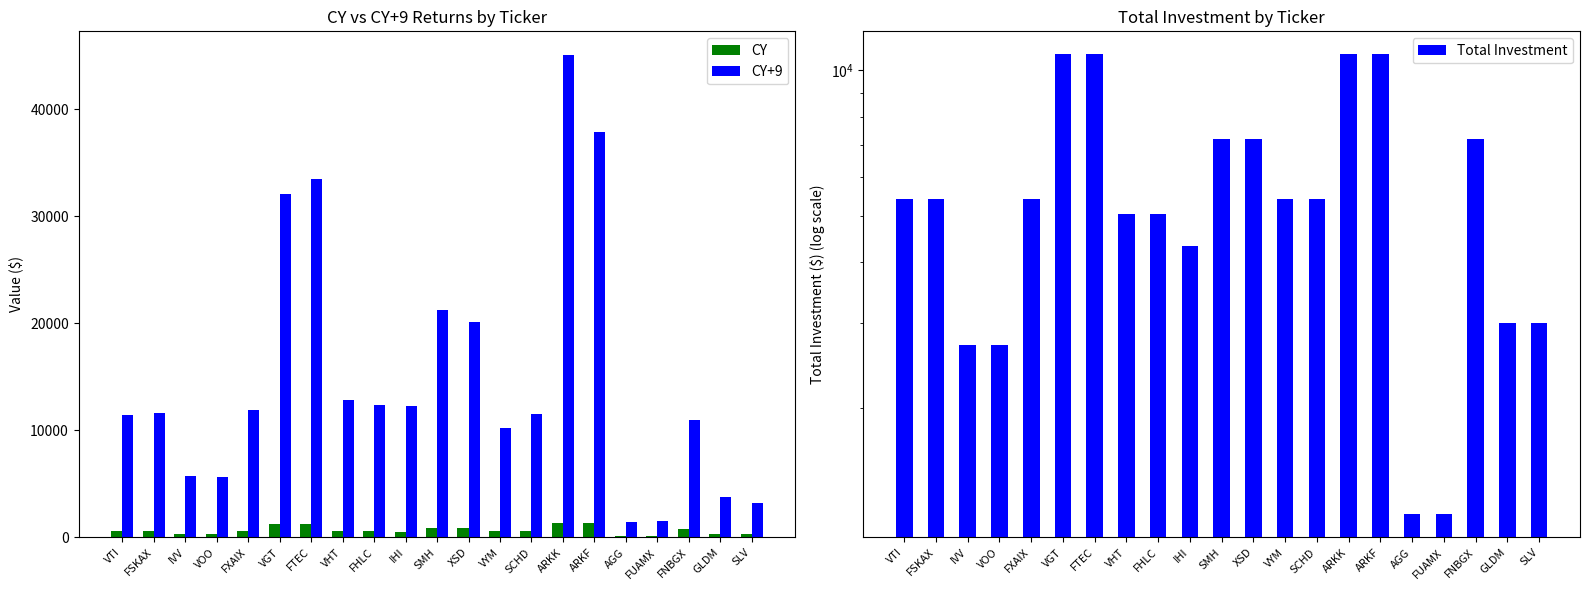

Reading left to right, list all the values displayed in this chart.

CY: VTI=612.1	FSKAX=613.8	IVV=306.5	VOO=305.0	FXAIX=615.4	VGT=1287.2	FTEC=1294.9	VHT=587.1	FHLC=584.1	IHI=511.7	SMH=857.4	XSD=850.5	VYM=601.3	SCHD=612.5	ARKK=1350.6	ARKF=1318.3	AGG=124.5	FUAMX=124.8	FNBGX=774.7	GLDM=312.6	SLV=303.9
CY+9: VTI=11465.2	FSKAX=11675.8	IVV=5788.8	VOO=5608.9	FXAIX=11871.9	VGT=32088.7	FTEC=33447.3	VHT=12817.4	FHLC=12395.6	IHI=12311.5	SMH=21270.7	XSD=20128.4	VYM=10227.7	SCHD=11521.9	ARKK=45033.9	ARKF=37901.3	AGG=1477.8	FUAMX=1498.7	FNBGX=11010.6	GLDM=3790.7	SLV=3223.3
Total Investment: VTI=5400.0	FSKAX=5400.0	IVV=2700.0	VOO=2700.0	FXAIX=5400.0	VGT=10800.0	FTEC=10800.0	VHT=5040.0	FHLC=5040.0	IHI=4320.0	SMH=7200.0	XSD=7200.0	VYM=5400.0	SCHD=5400.0	ARKK=10800.0	ARKF=10800.0	AGG=1200.0	FUAMX=1200.0	FNBGX=7200.0	GLDM=3000.0	SLV=3000.0